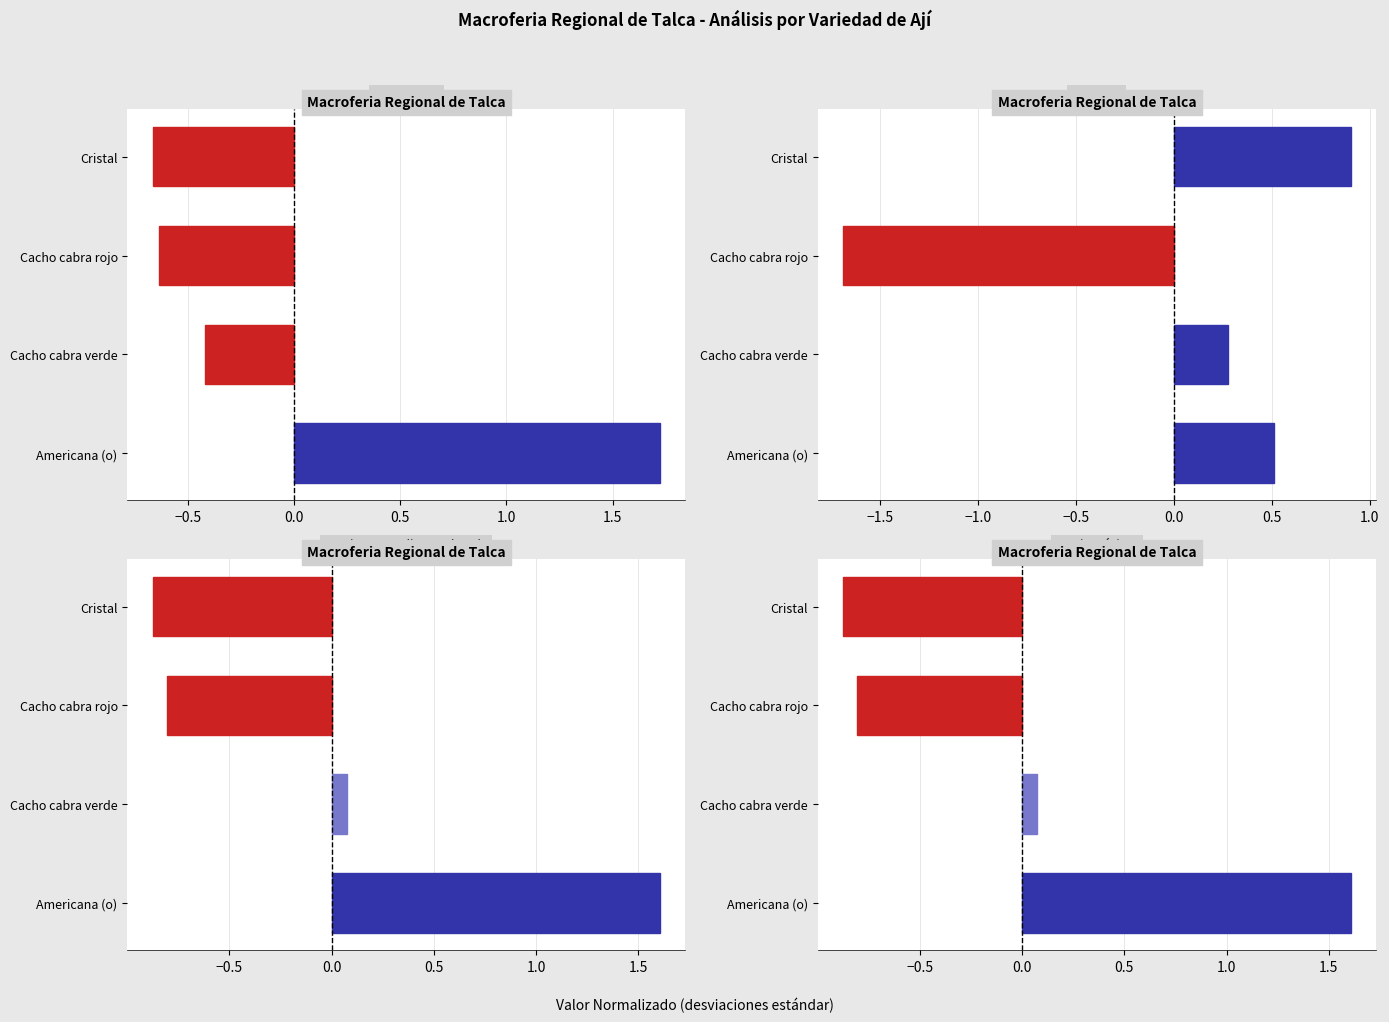

True or false: Precio mínimo has a value of -0.4 at Cristal.

False